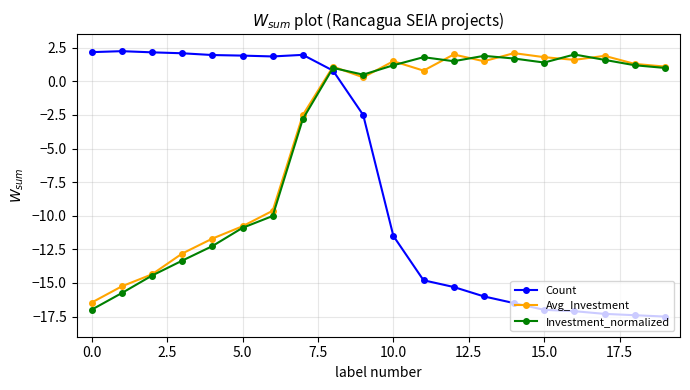

True or false: Count and Avg_Investment intersect in this chart.

True